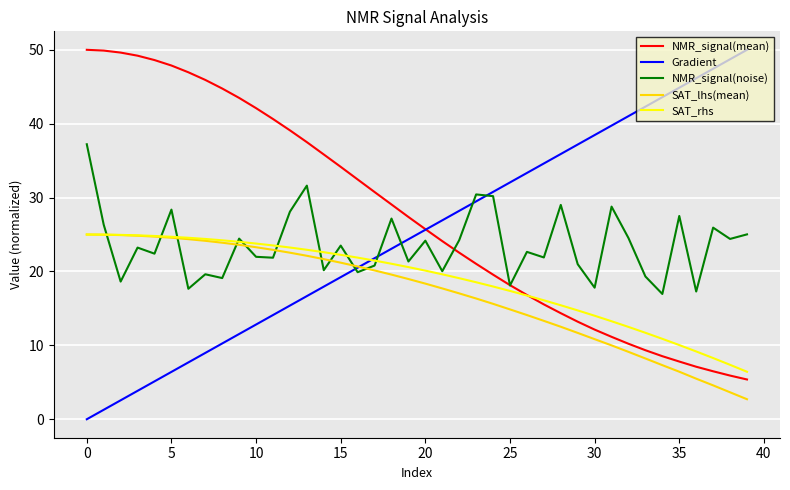

Which series has the largest range (max minus min)?

Gradient